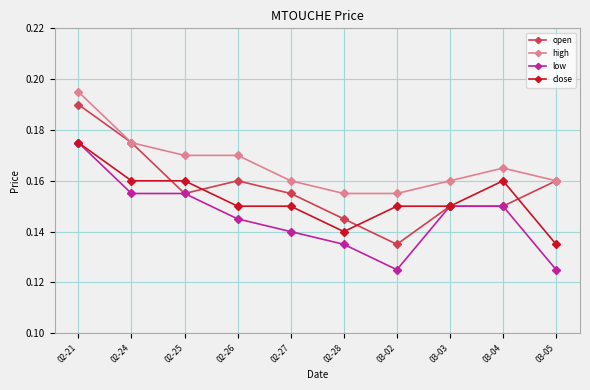

What is the label of the 10th point from the right?

02-21